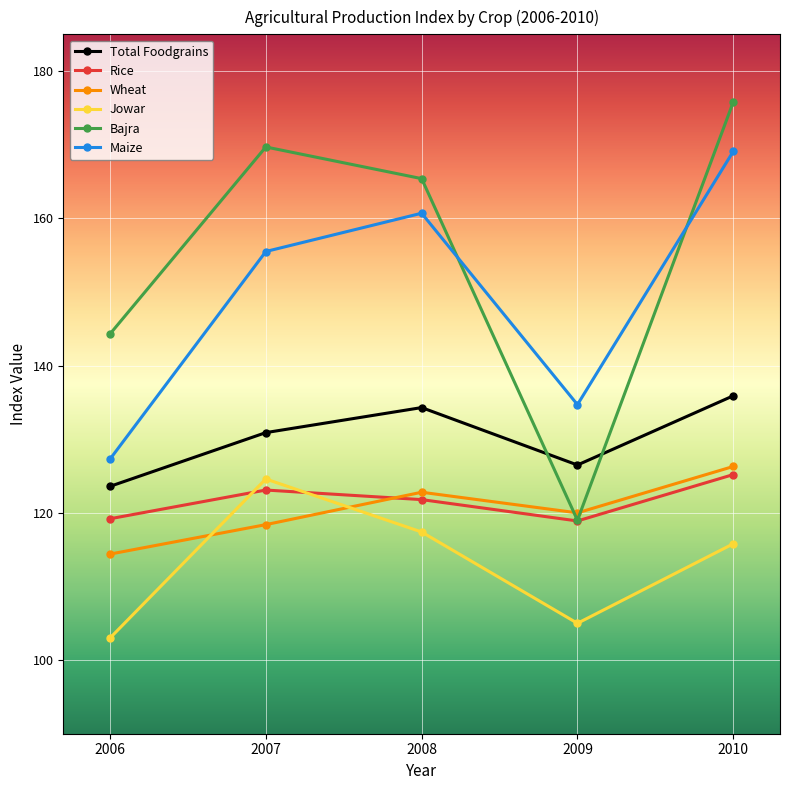

What is the spread (max minus min) of values at 2008?

48.0